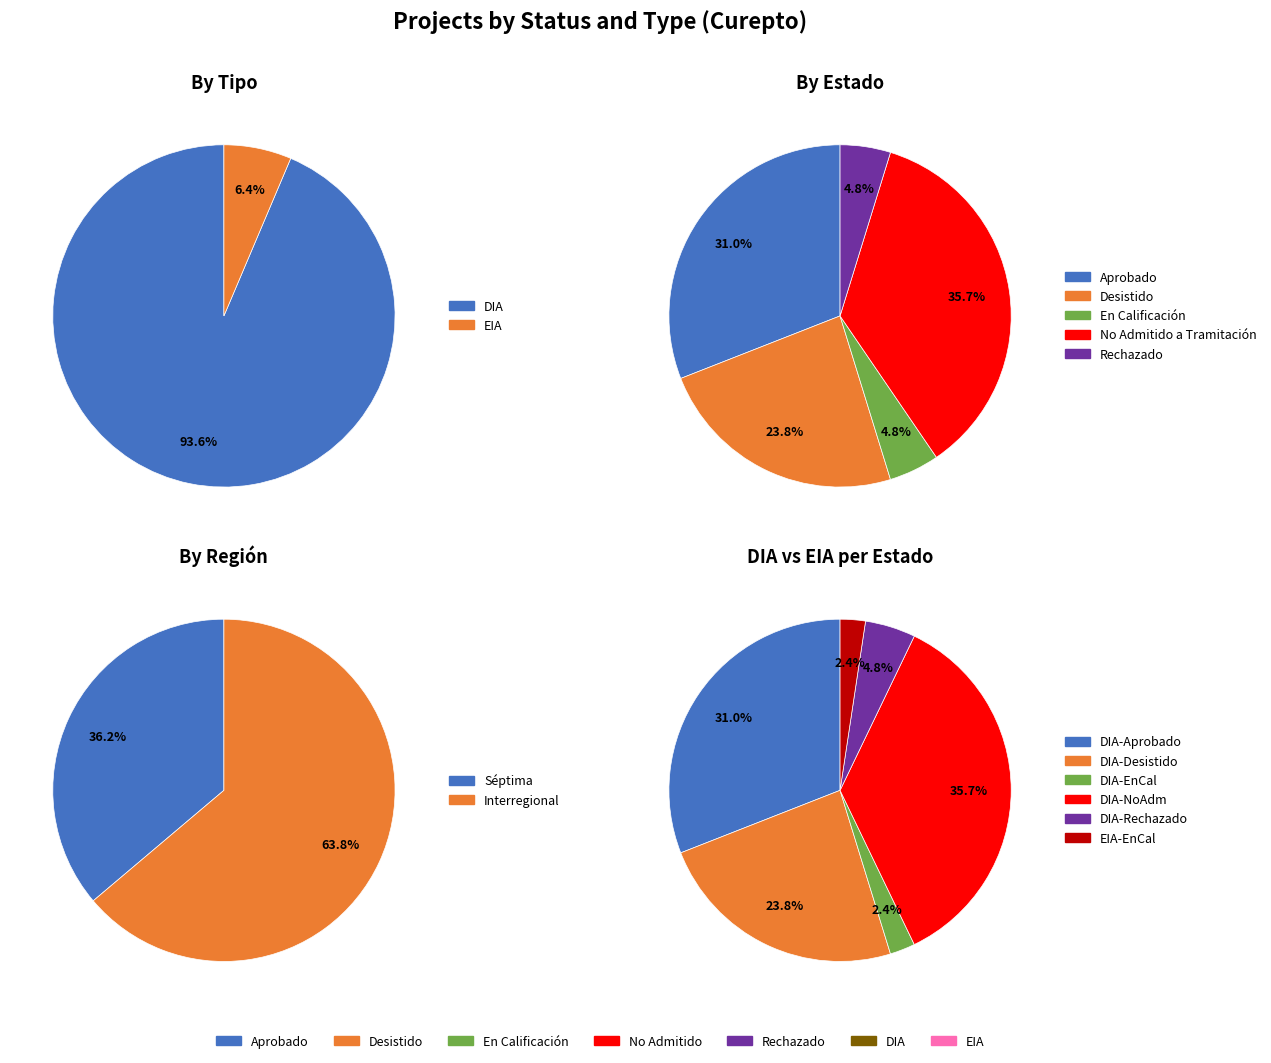

Count the number of slices in the pie.

2